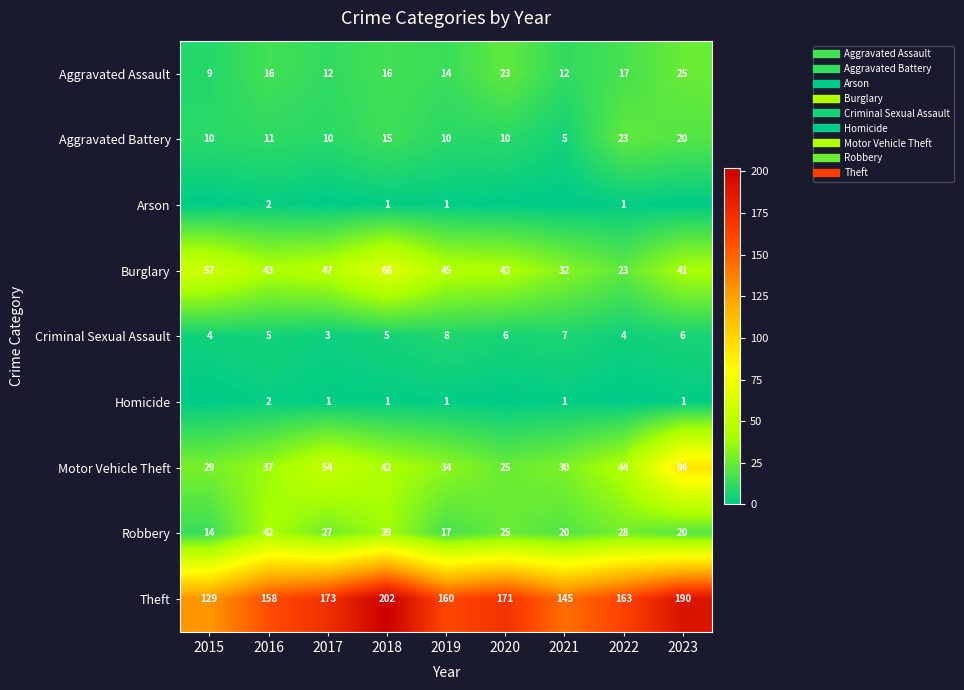

Rank the categories by Arson value from lowest to highest.

2015, 2017, 2020, 2021, 2023, 2018, 2019, 2022, 2016